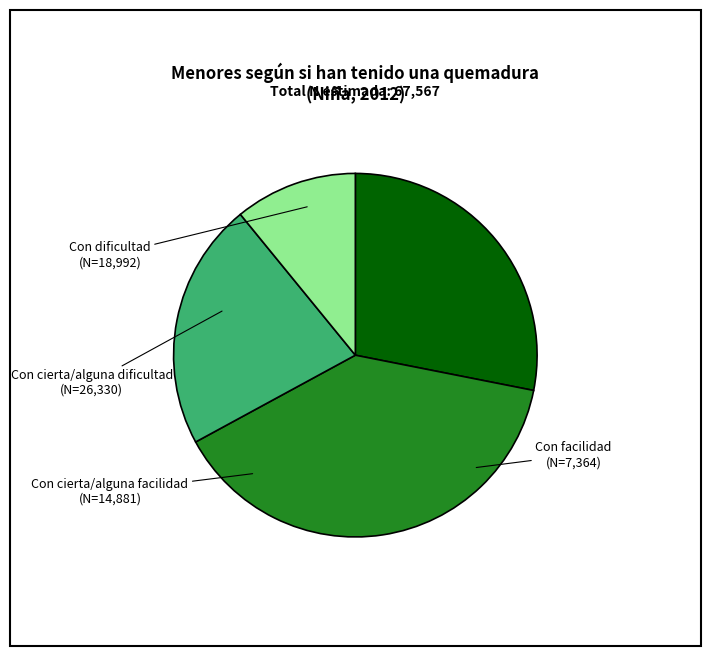

Which slice is the largest?

Con cierta/alguna dificultad